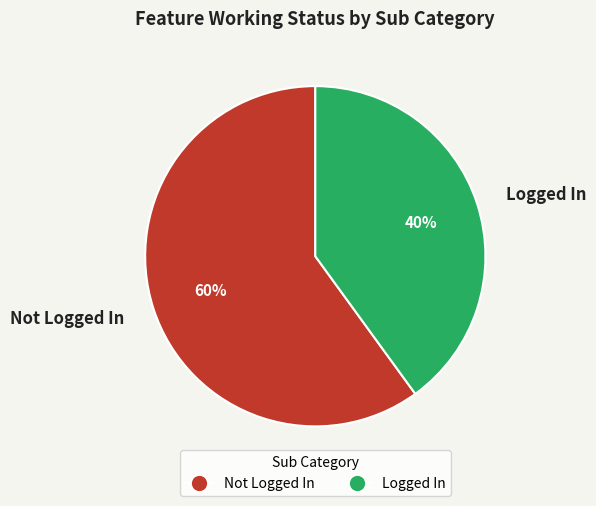

Combined, do Logged In and Not Logged In account for over 50%?

Yes